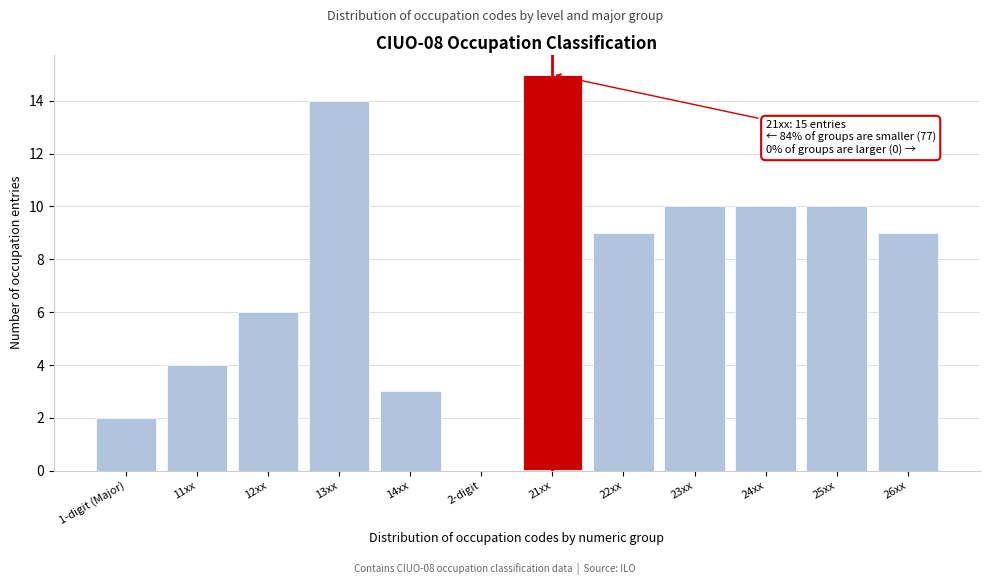

Reading left to right, extract all data points from this chart.

1-digit (Major)=2	11xx=4	12xx=6	13xx=14	14xx=3	2-digit=0	21xx=15	22xx=9	23xx=10	24xx=10	25xx=10	26xx=9